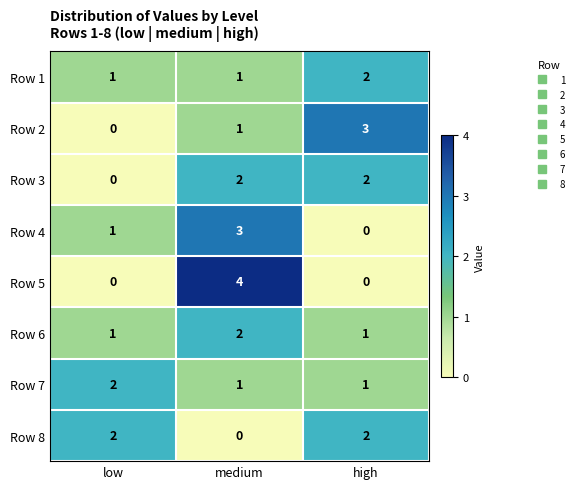

What is the sum of the Row 2 values at low and high?

3